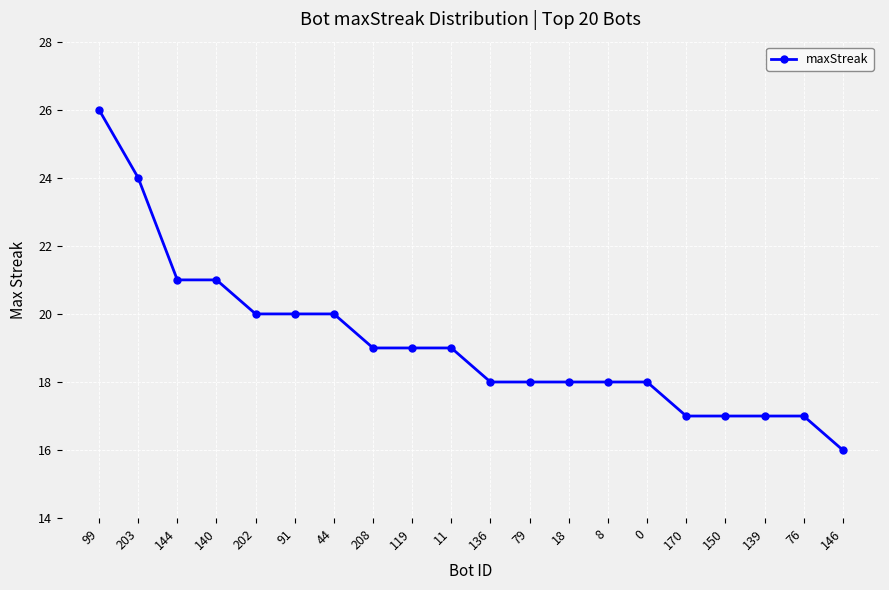

What value does the data have at 136?

18